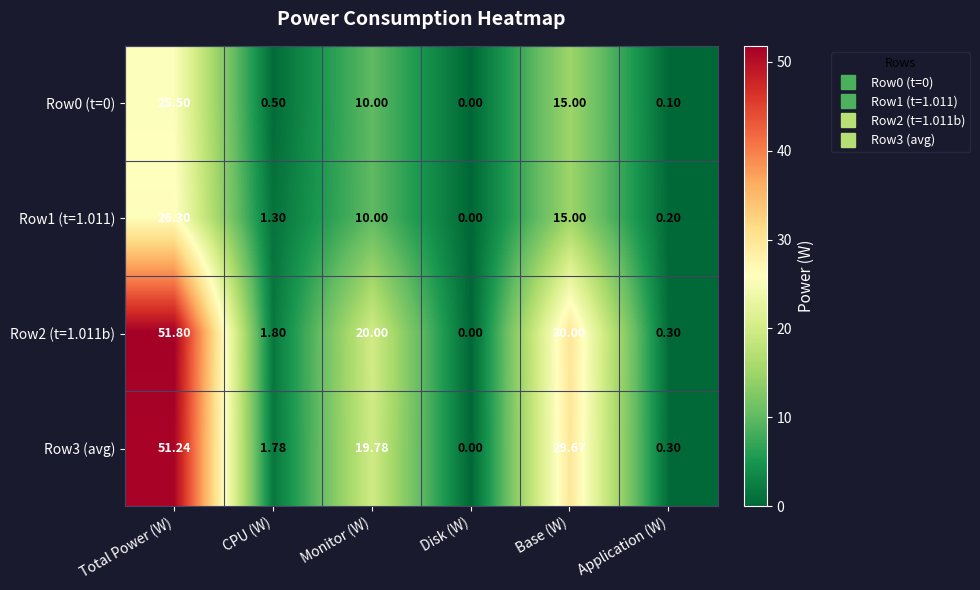

How many categories are shown in the chart?

6